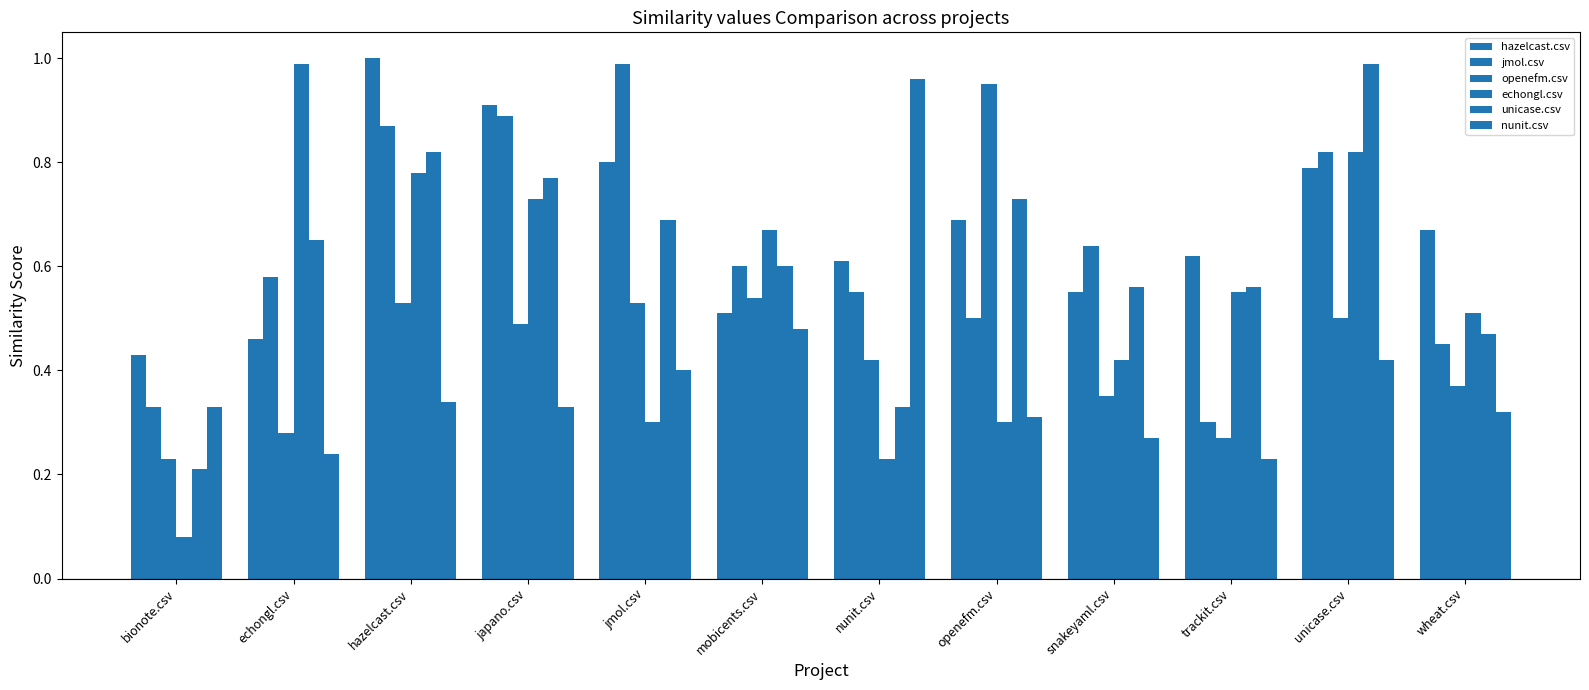

What is the difference between the maximum and minimum values in the hazelcast.csv series?

0.6